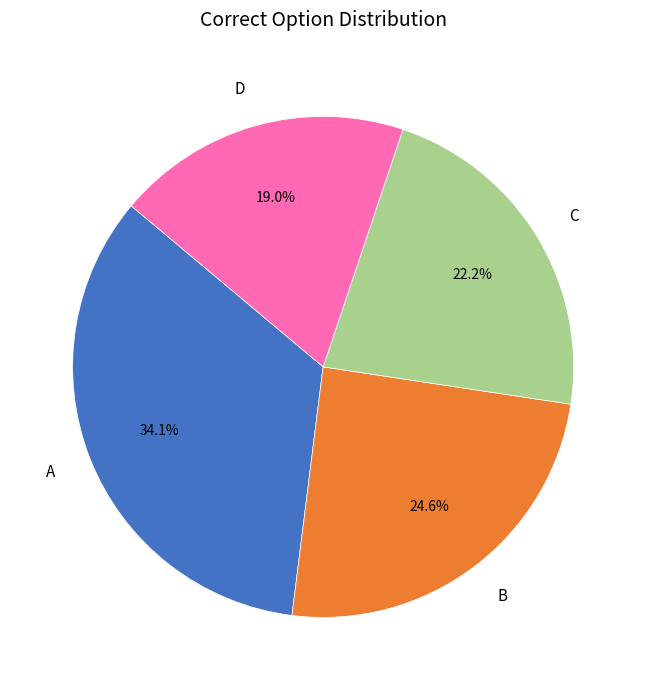

To the nearest percent, what is the difference between the largest and smallest slice percentages?

15%